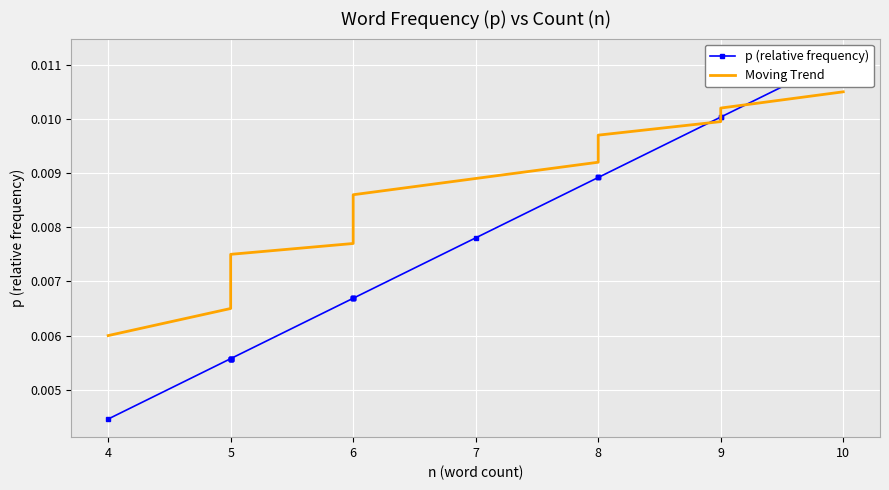

Which series has the widest spread of values?

p (relative frequency)